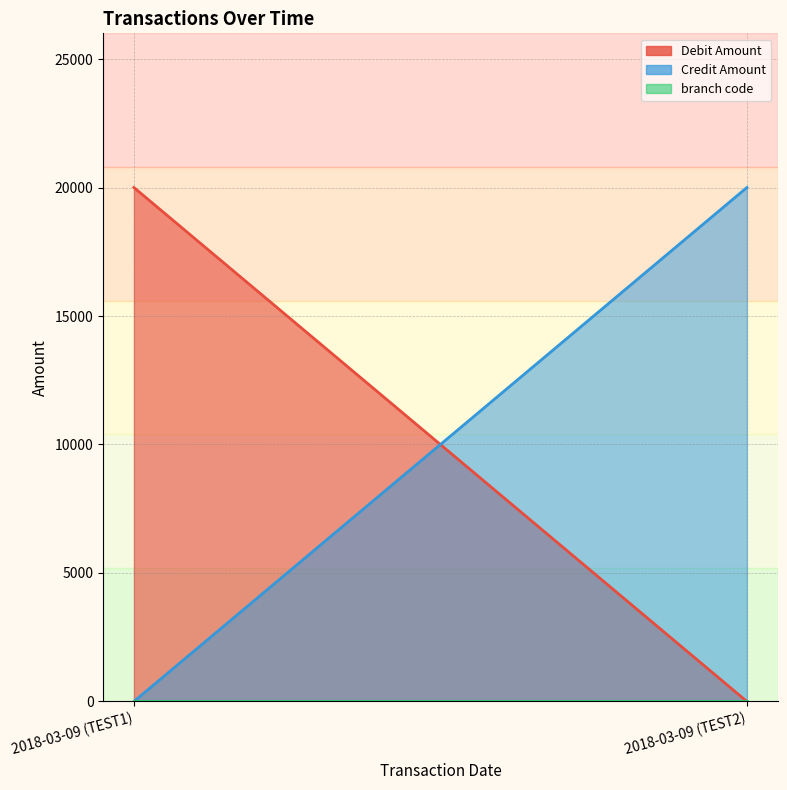

Between 2018-03-09 (TEST2) and 2018-03-09 (TEST1), which is larger?

2018-03-09 (TEST1)